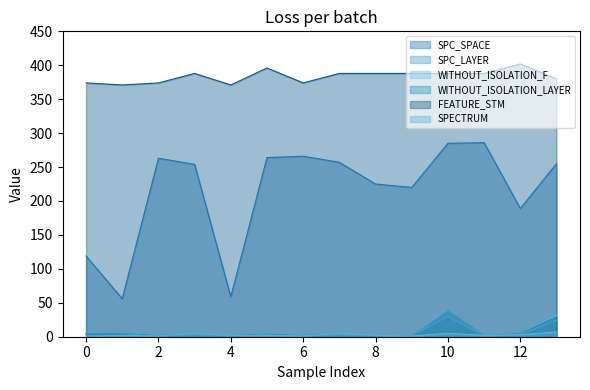

What is the label of the 1st point from the right?

13